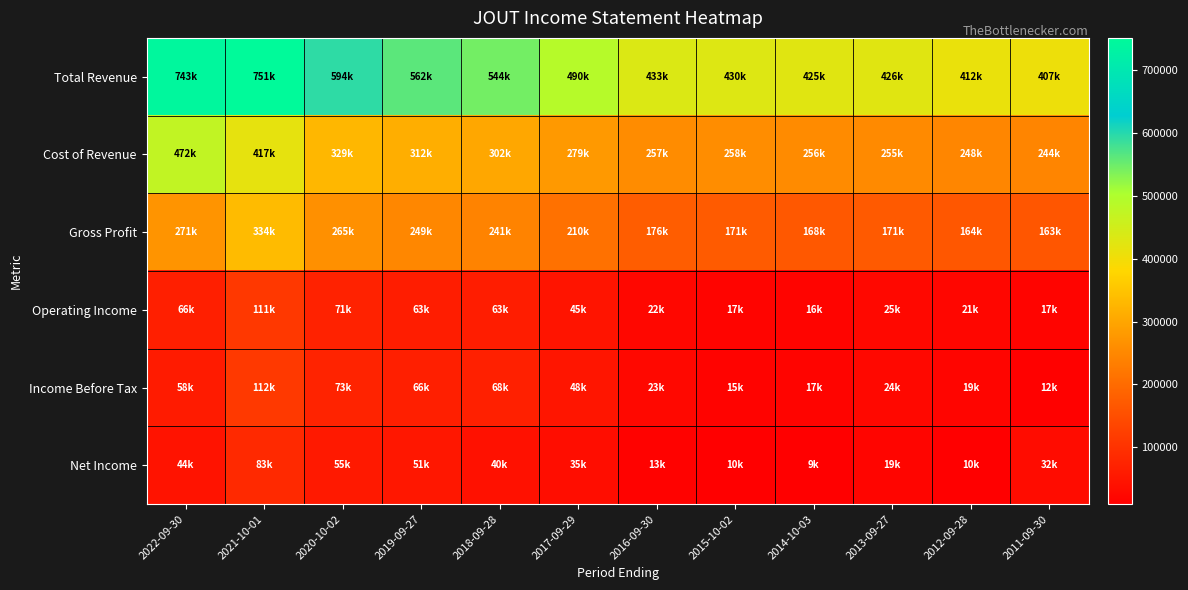

What is the maximum value shown in the chart?

751700